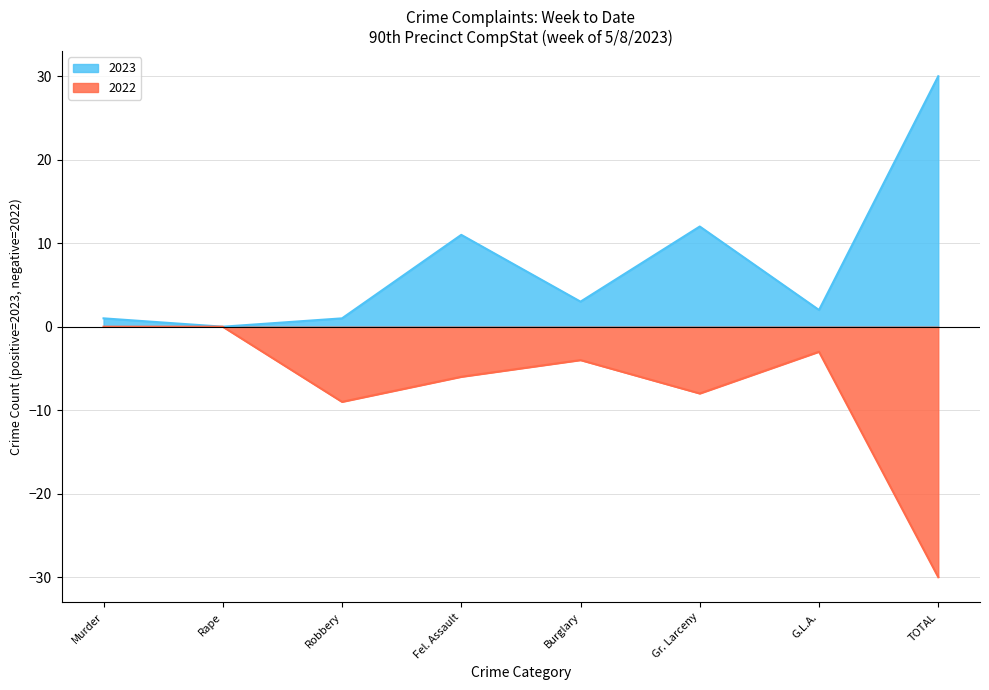

The value of 2022 at Robbery is -5. True or false?

False